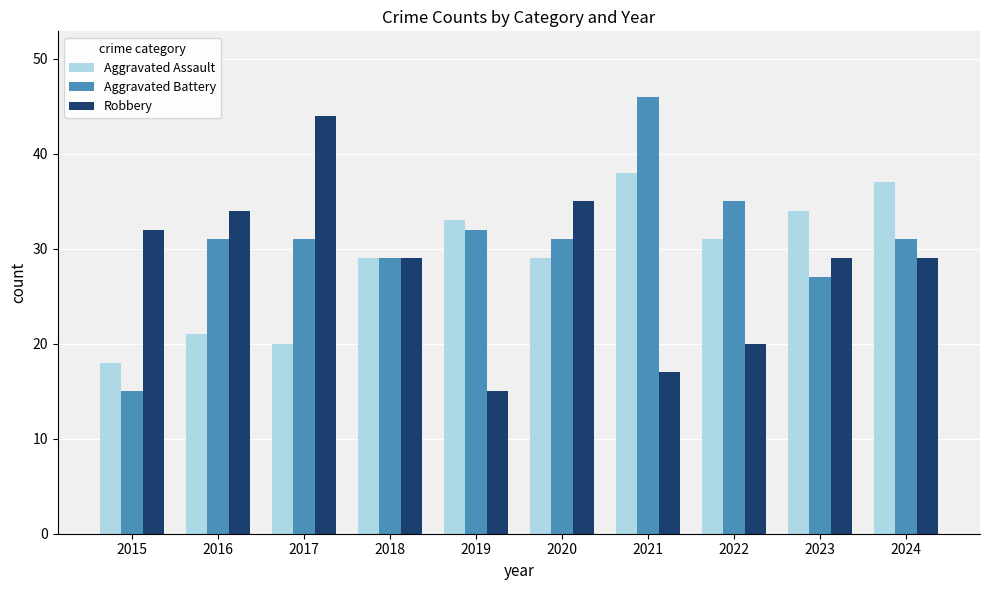

Reading left to right, transcribe all the data shown in this chart.

Aggravated Assault: 18	21	20	29	33	29	38	31	34	37
Aggravated Battery: 15	31	31	29	32	31	46	35	27	31
Robbery: 32	34	44	29	15	35	17	20	29	29